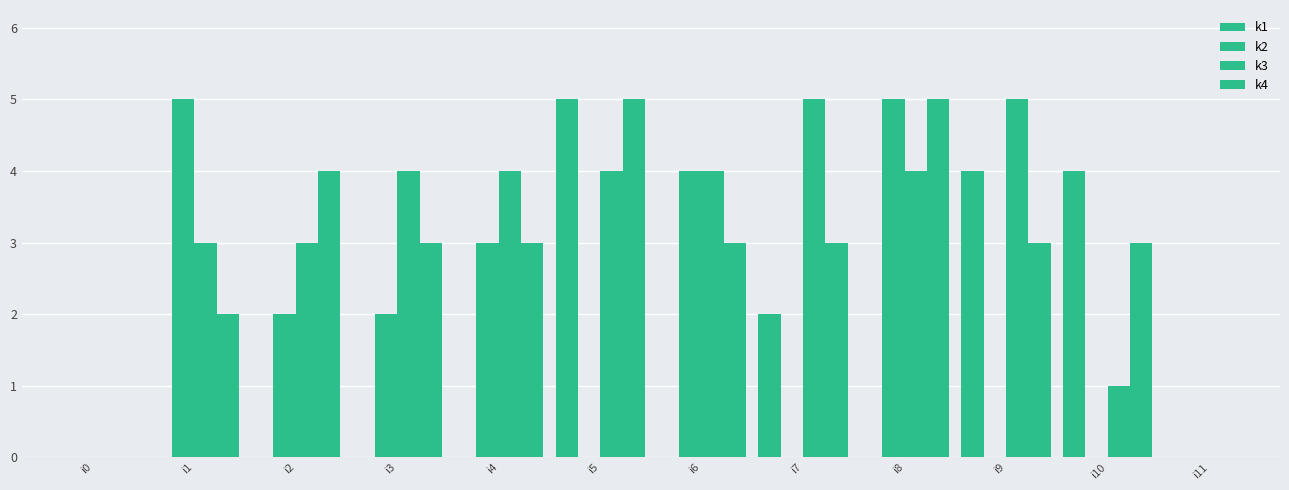

How many series are shown in this chart?

4